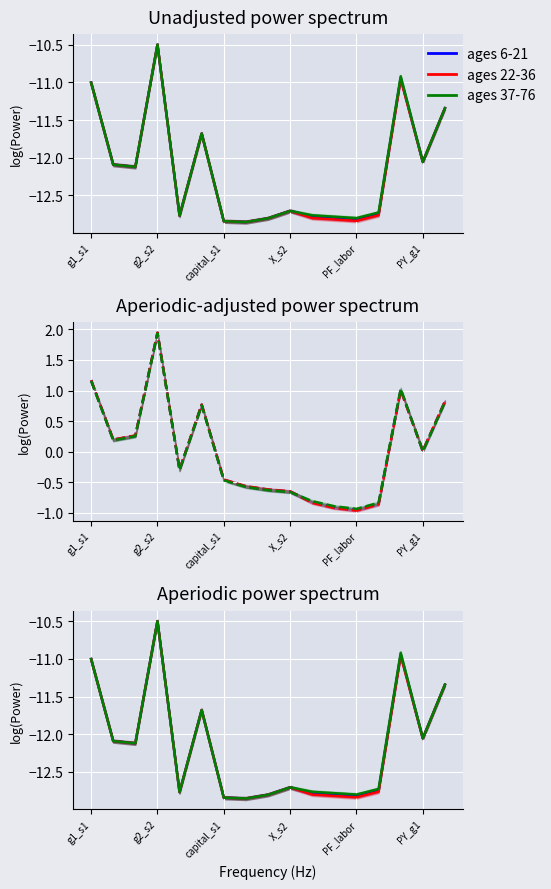

What position from the left is 8?

9